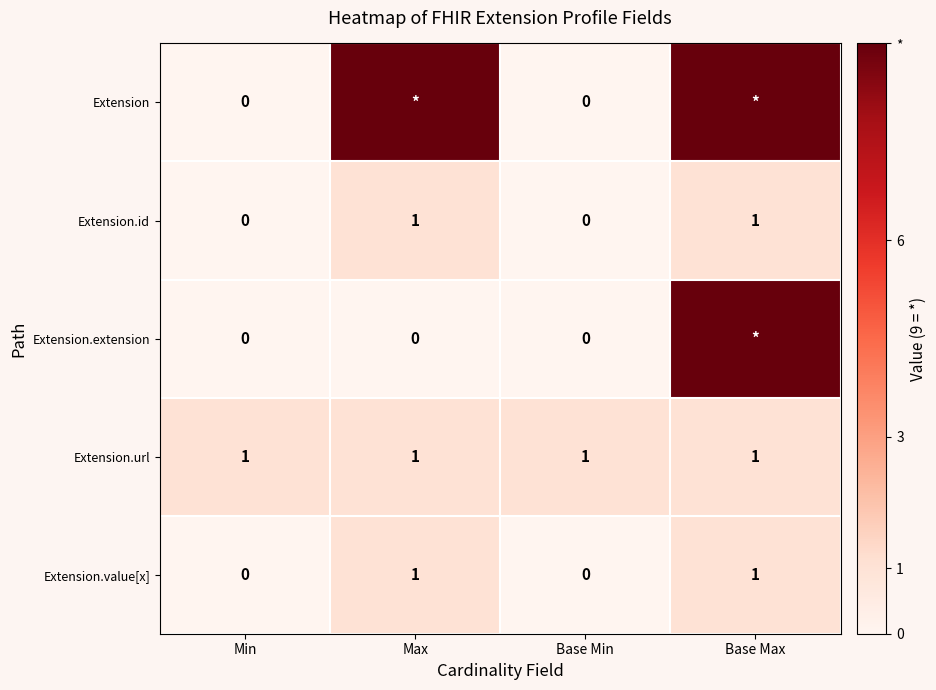

The Extension.value[x] series shows 0 at Max. True or false?

False